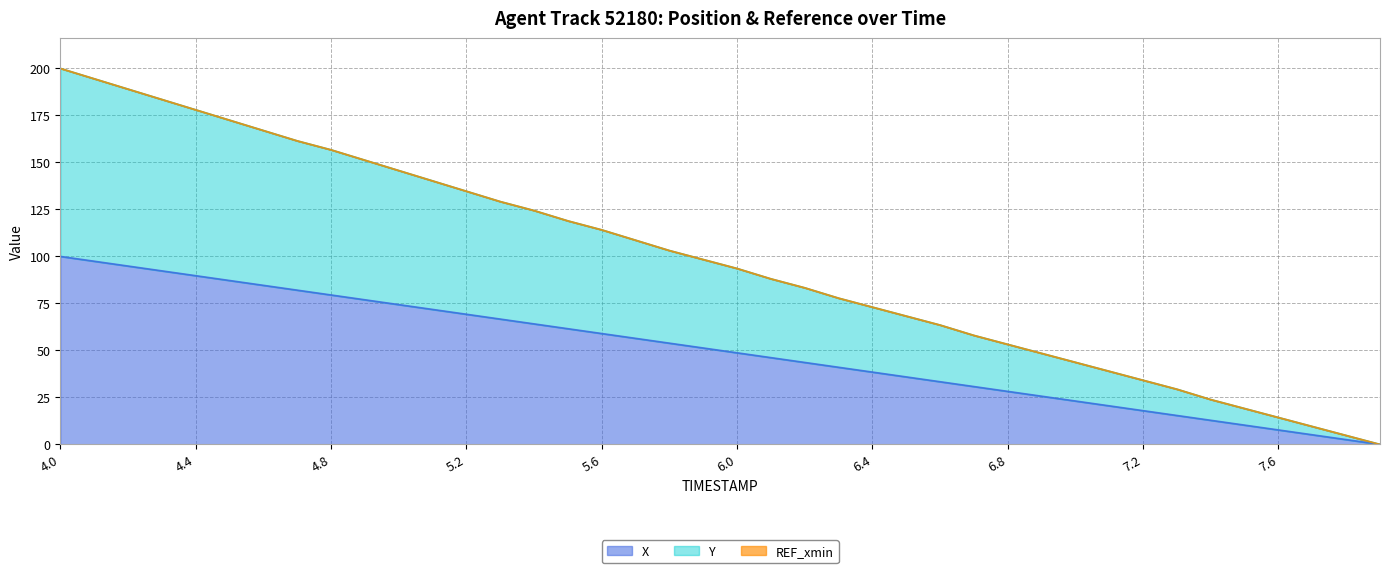

What is the sum of all REF_xmin (line) values?

3895.7